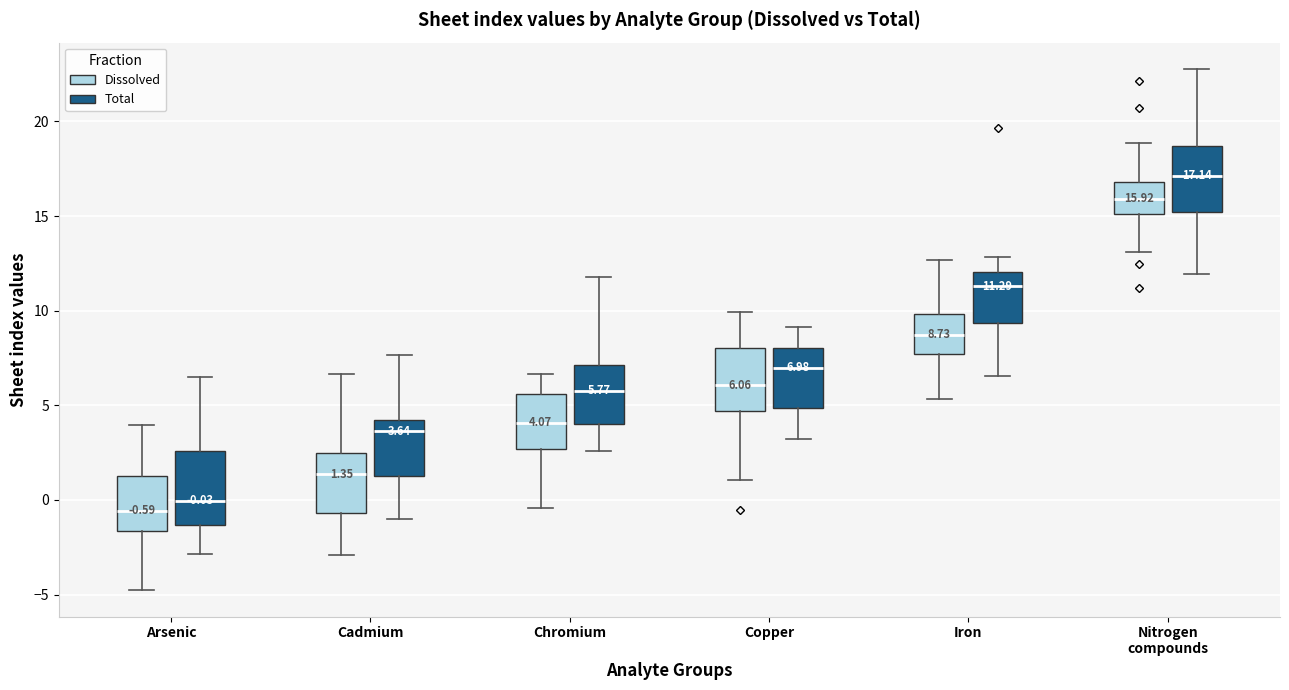

Which box has the lowest median line?

Arsenic (Dissolved)